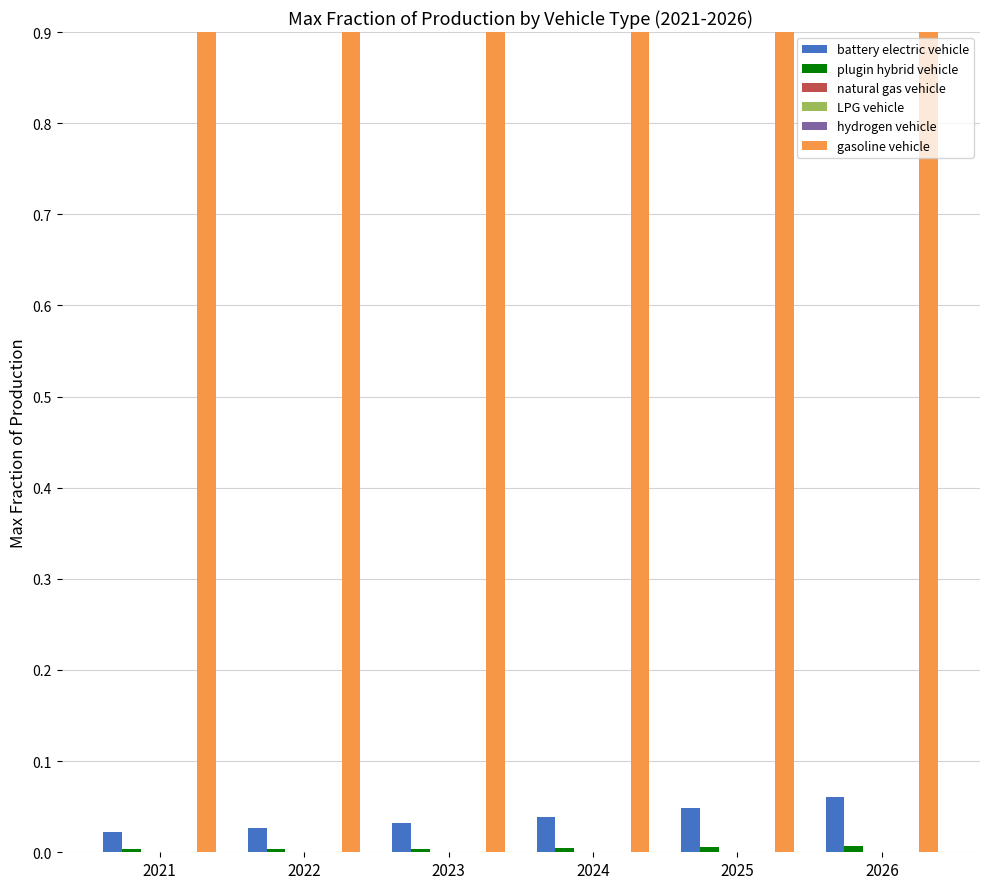

What is the minimum value for gasoline vehicle?

1.0